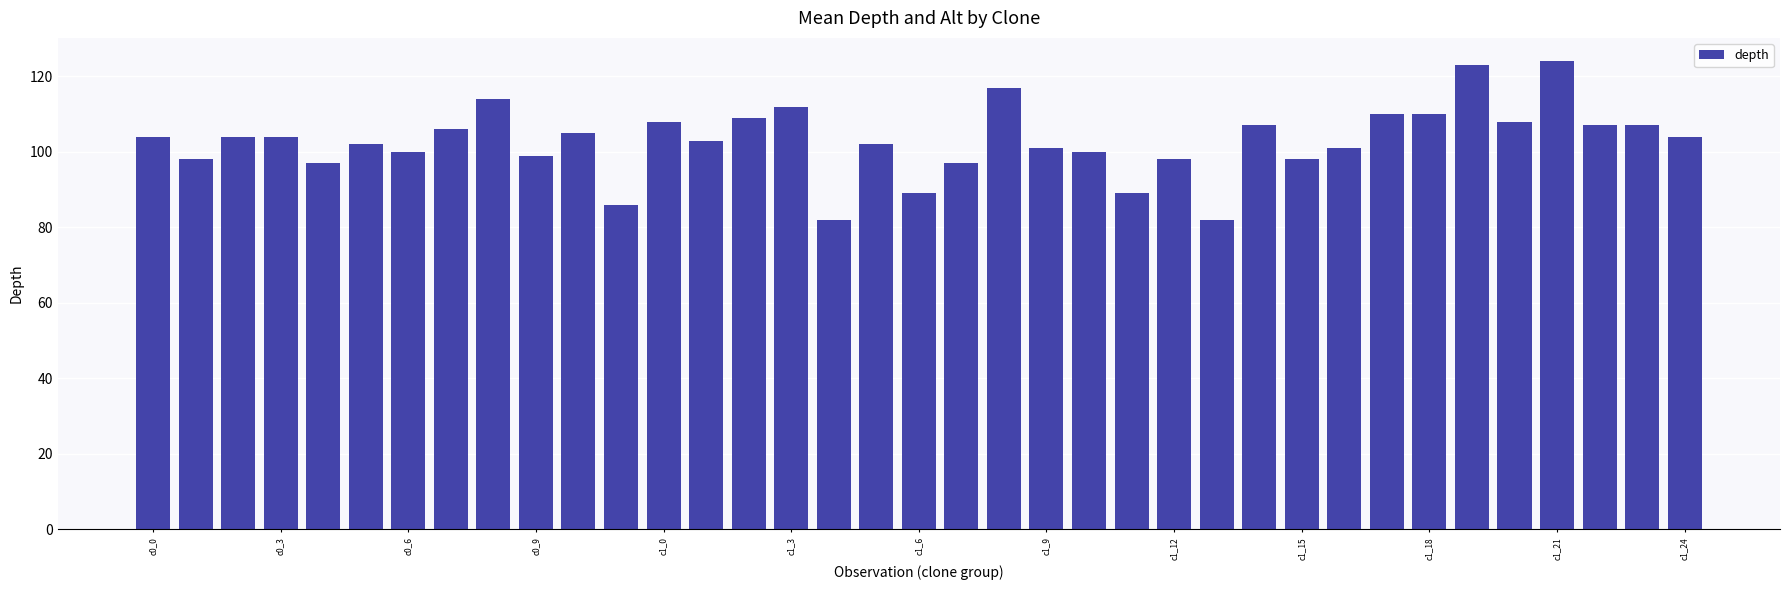

What is the value of the 6th bar from the left?

102